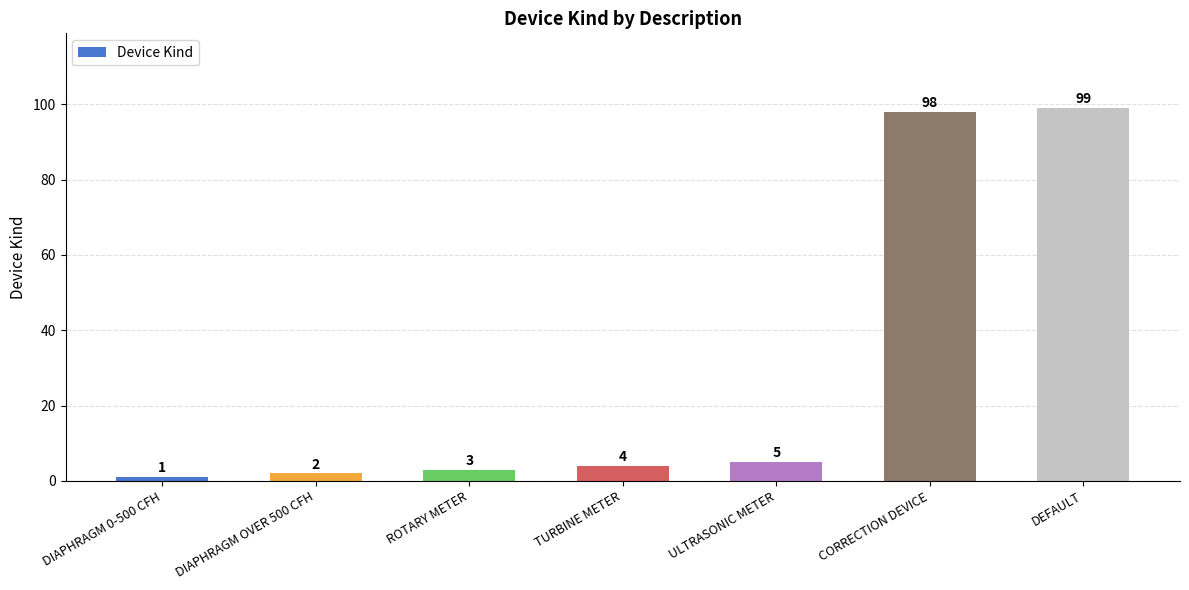

Reading left to right, transcribe all the data shown in this chart.

DIAPHRAGM 0-500 CFH=1	DIAPHRAGM OVER 500 CFH=2	ROTARY METER=3	TURBINE METER=4	ULTRASONIC METER=5	CORRECTION DEVICE=98	DEFAULT=99